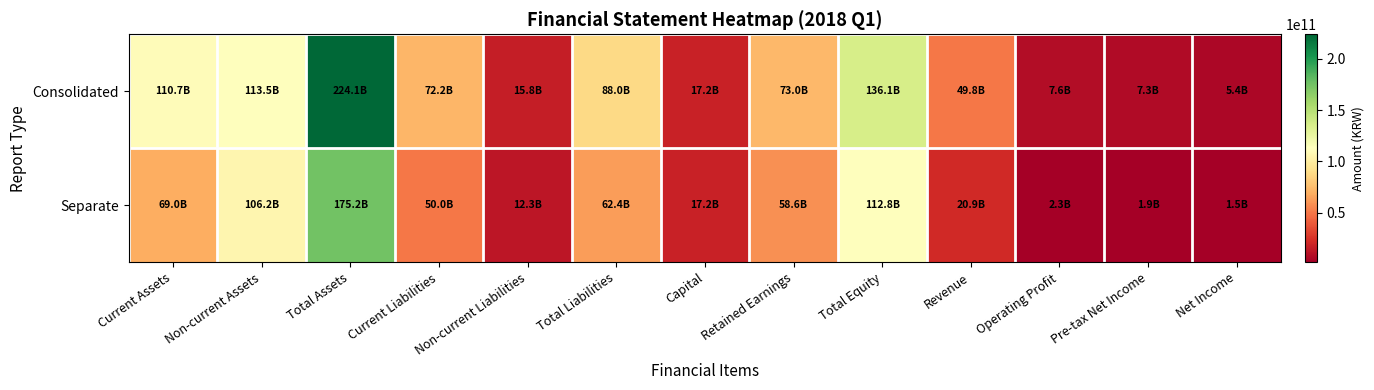

Which has a higher value, Current Assets or Operating Profit?

Current Assets